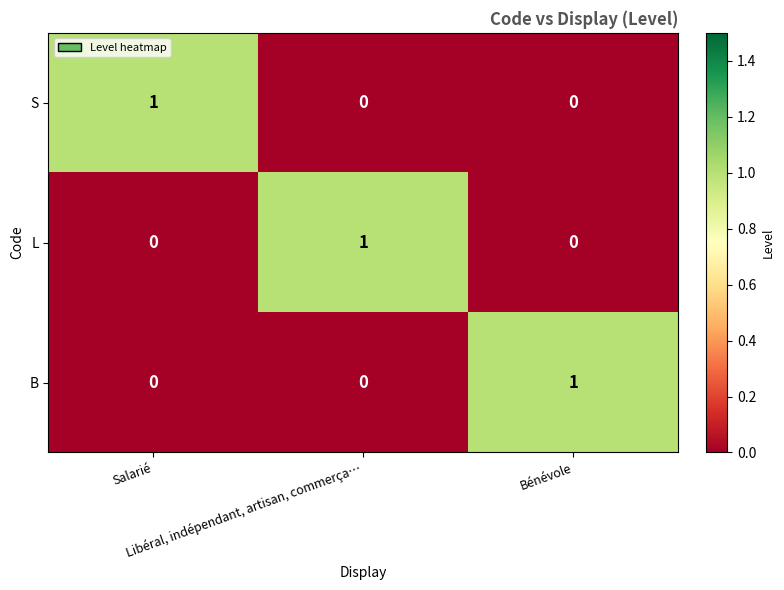

How many L values are between 0 and 1?

3